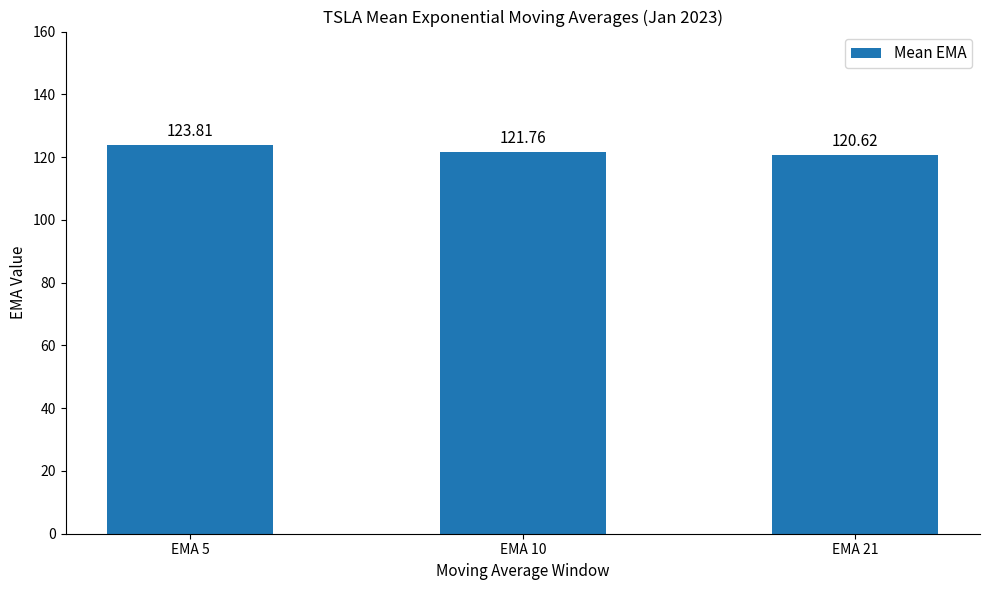

Count the values in the range 120 to 123.

2